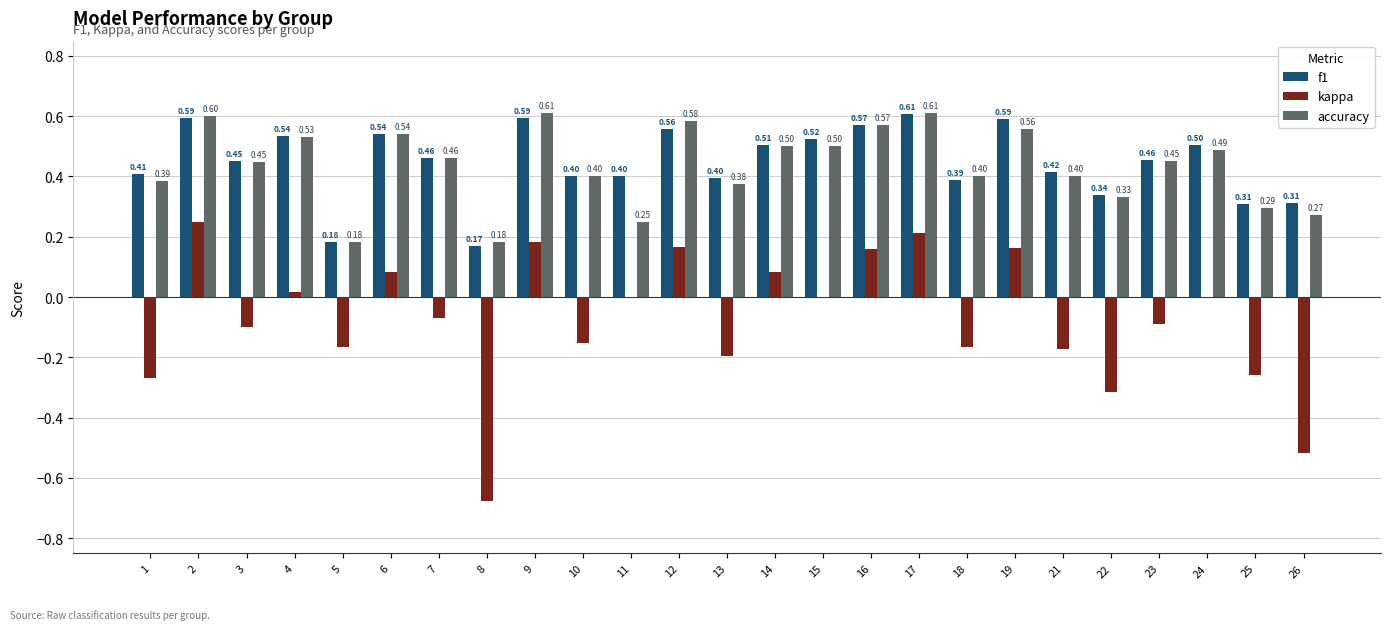

What is the sum of the f1 values at 3 and 23?

0.9